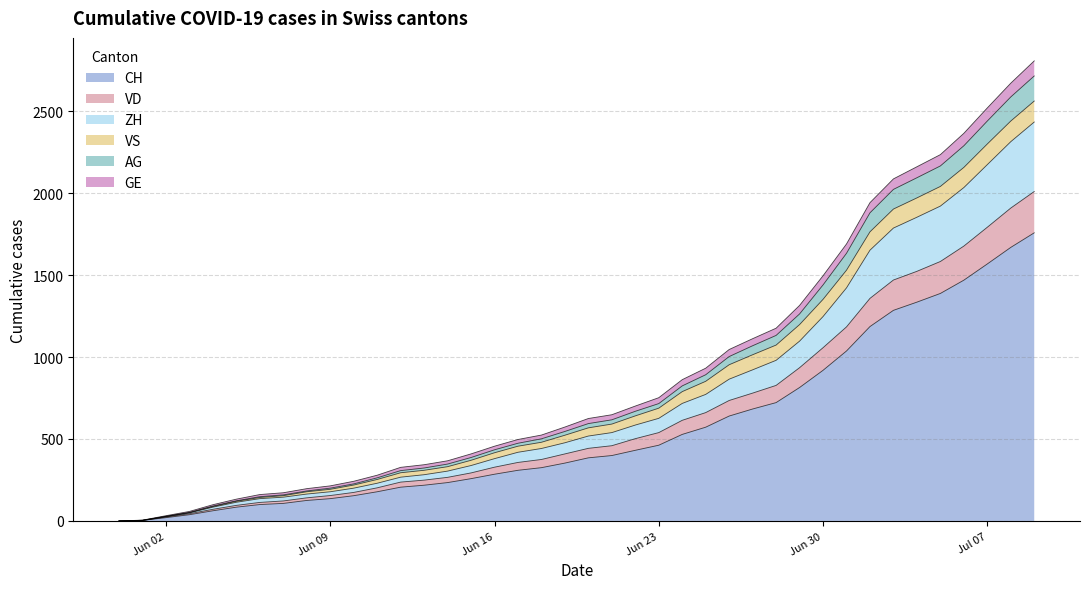

How many data points in CH are above 385?

19